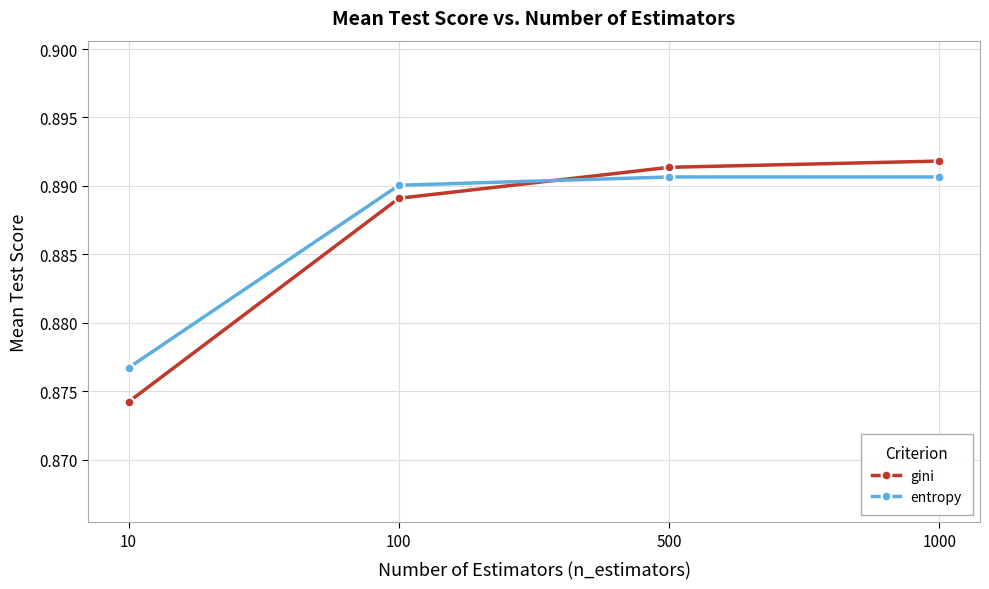

How many intersections are there between gini and entropy?

1